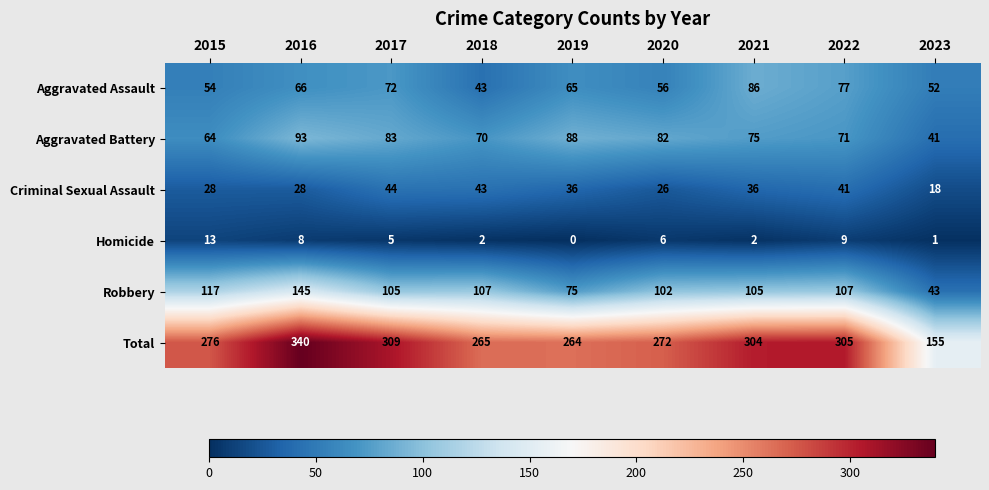

The value of Robbery at 2019 is 75. True or false?

True